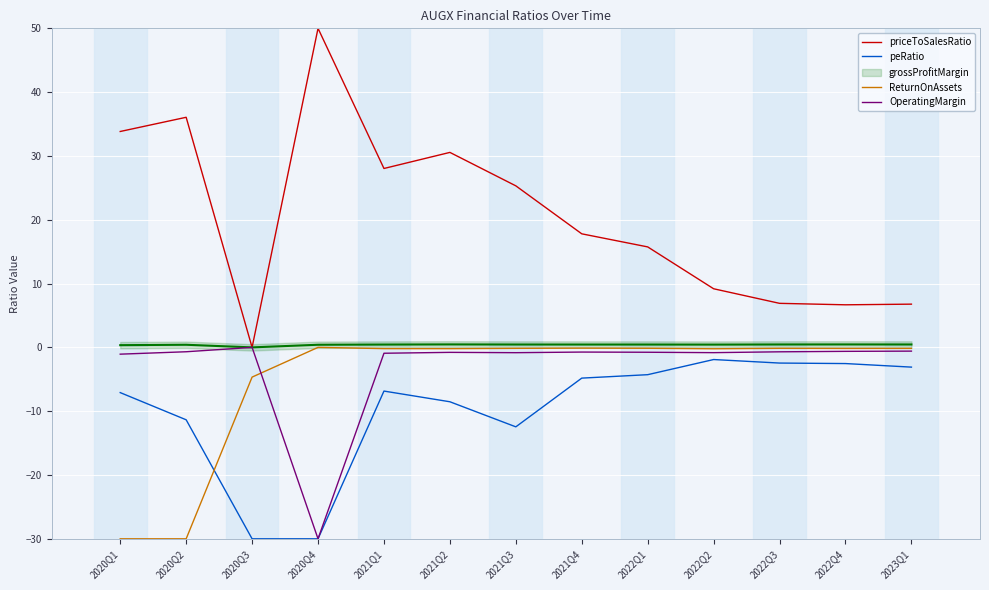

True or false: ReturnOnAssets has more than 0 points higher than both neighbors.

True